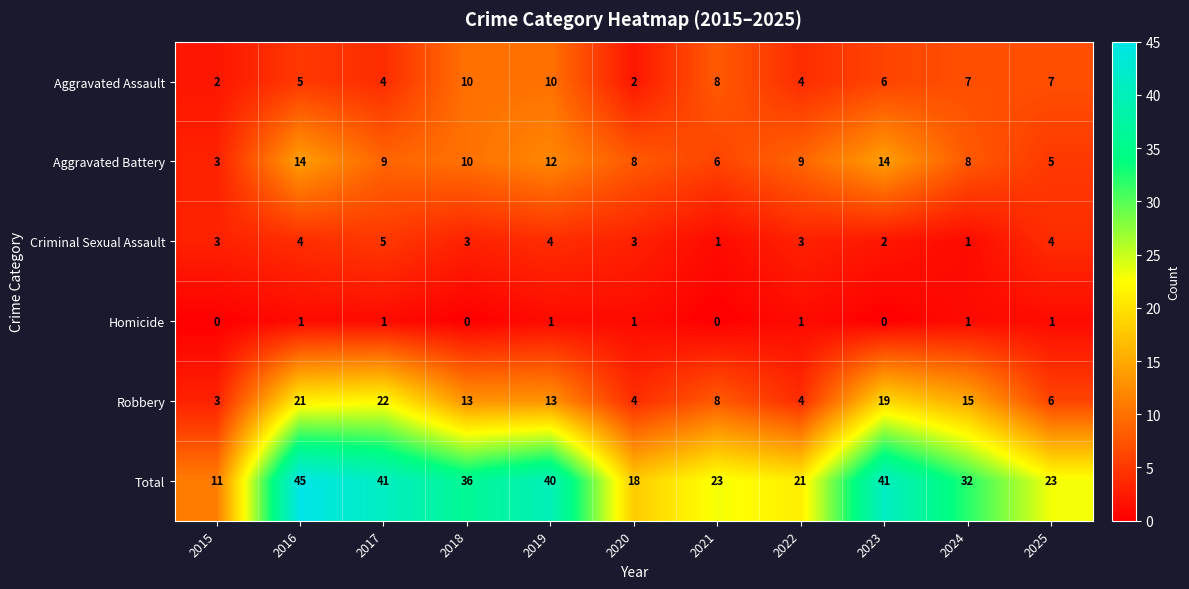

Where does the Aggravated Battery series first go above 9?

2016